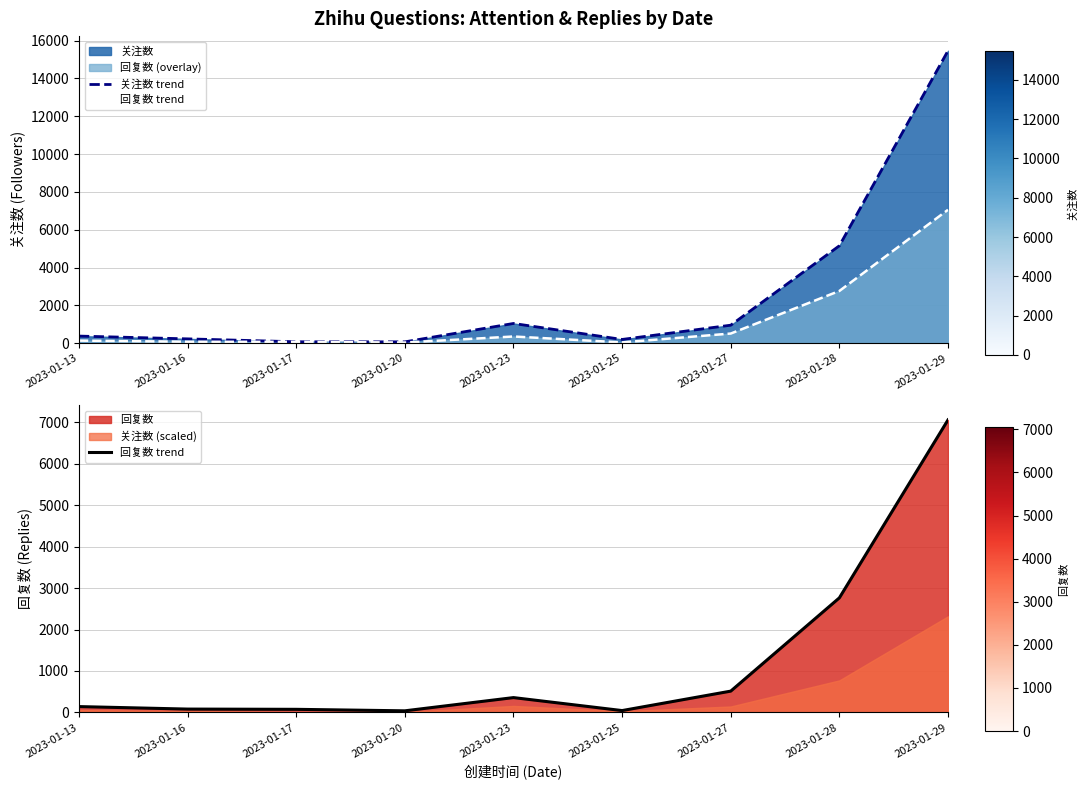

The value of 回复数 trend at 2023-01-17 is 29. True or false?

False